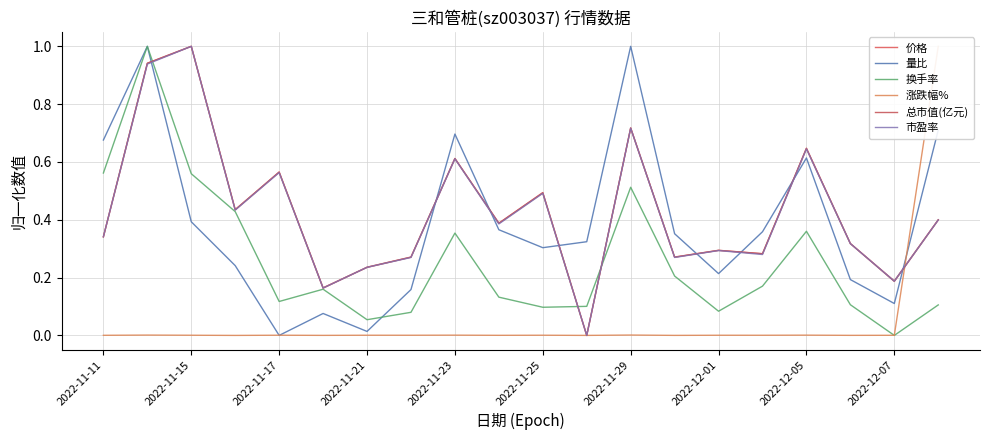

What are all the series names shown in the legend?

价格, 量比, 换手率, 涨跌幅%, 总市值(亿元), 市盈率